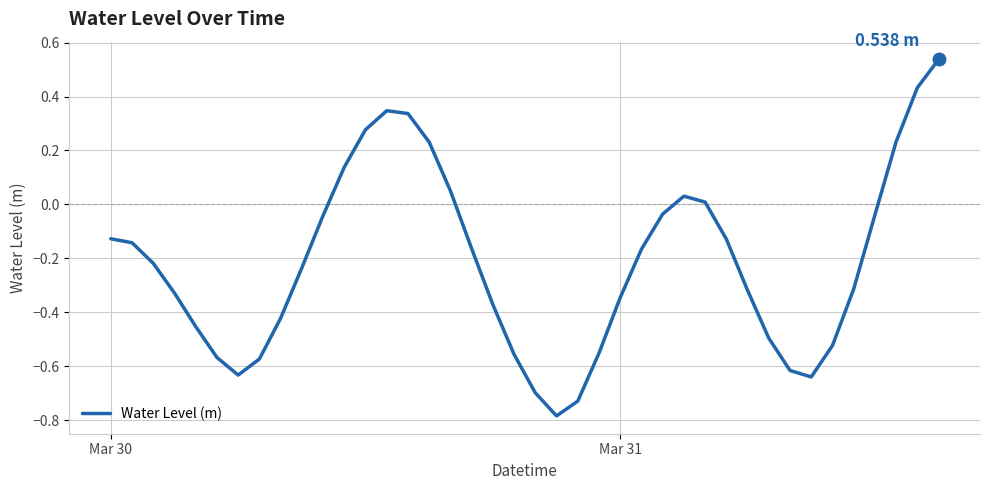

What is the difference between the maximum and minimum values?

1.3